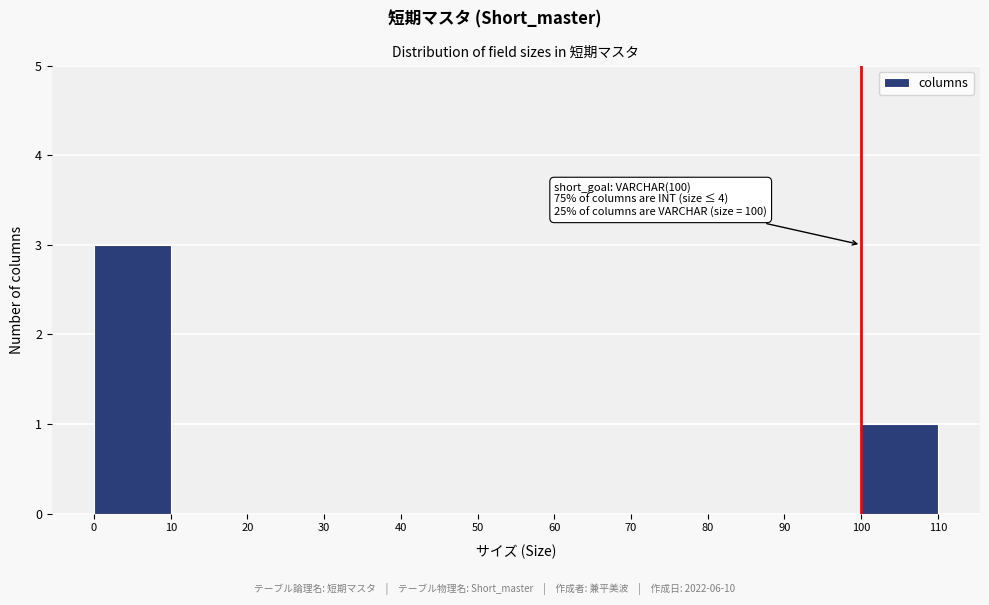

Over which range of the x-axis is the bar tallest?

0 to 10